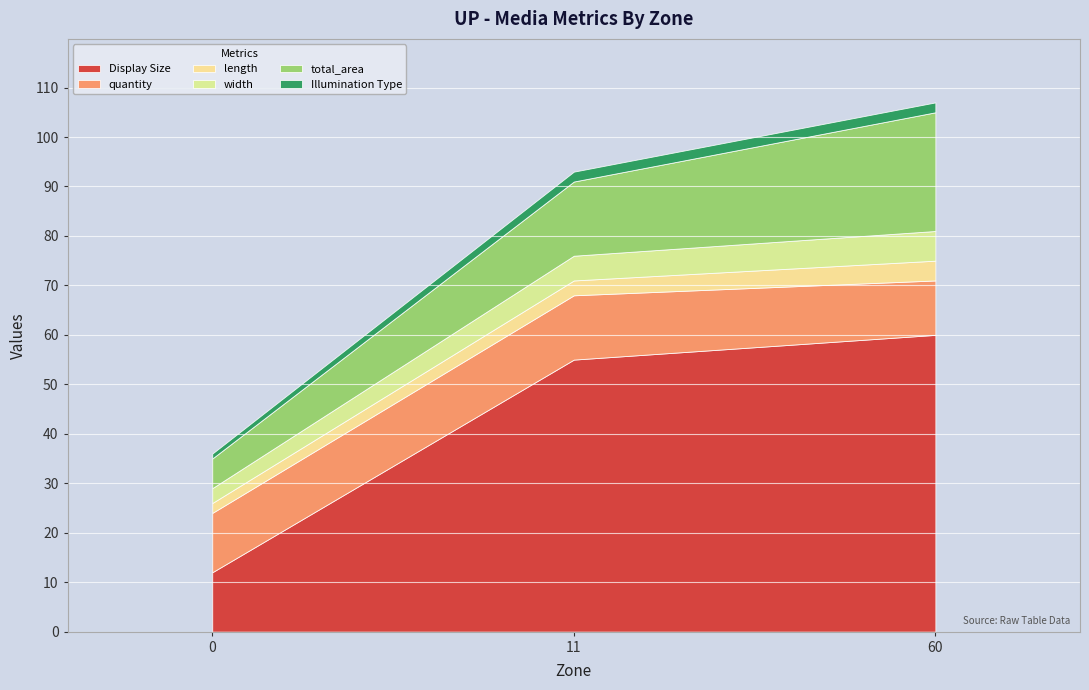

Where does the Display Size series first go above 55?

60